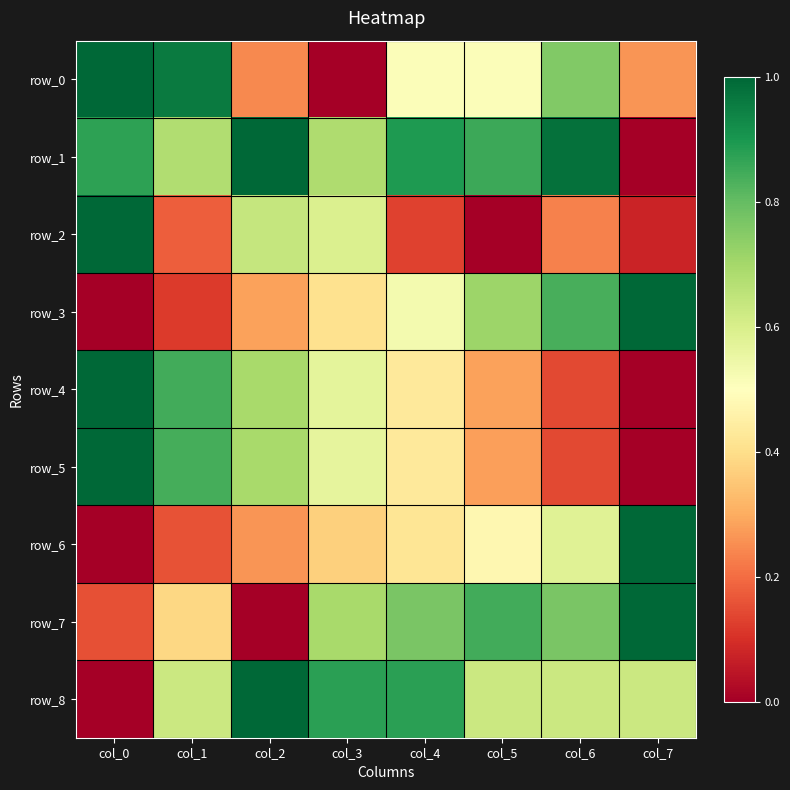

List the labels in order of row_0 value, largest first.

col_0, col_1, col_6, col_4, col_5, col_7, col_2, col_3